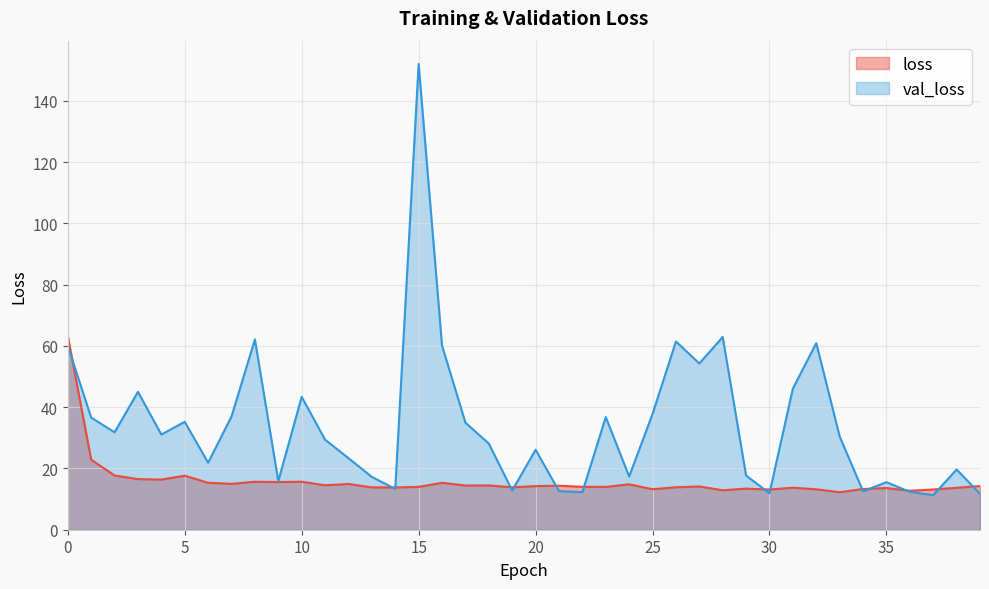

How many data points does each series have?

40